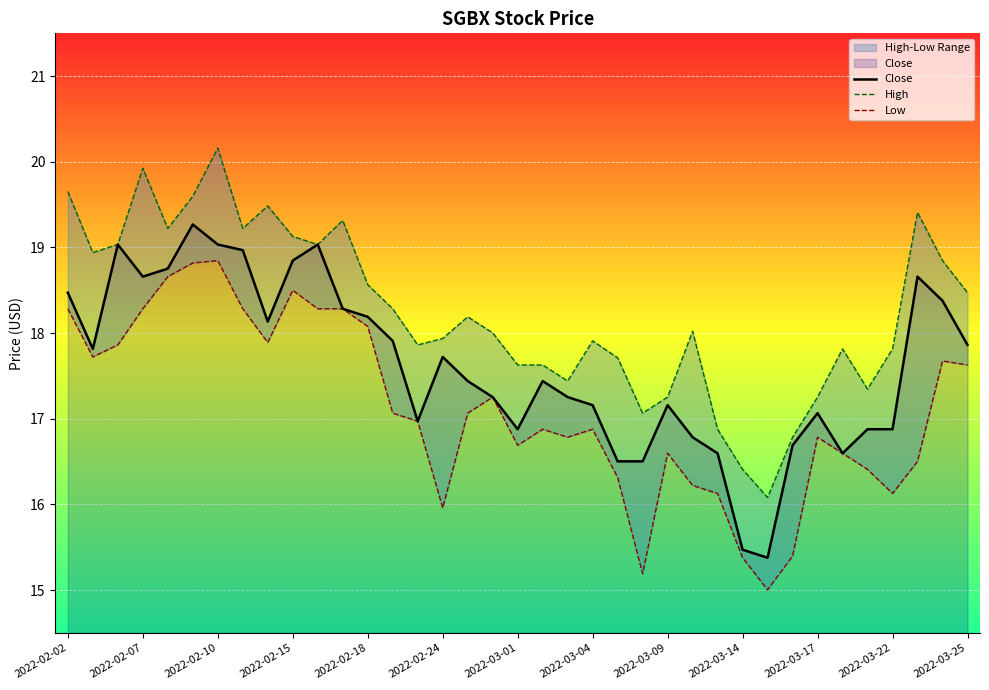

Read the Close value at 2022-03-09.

17.2